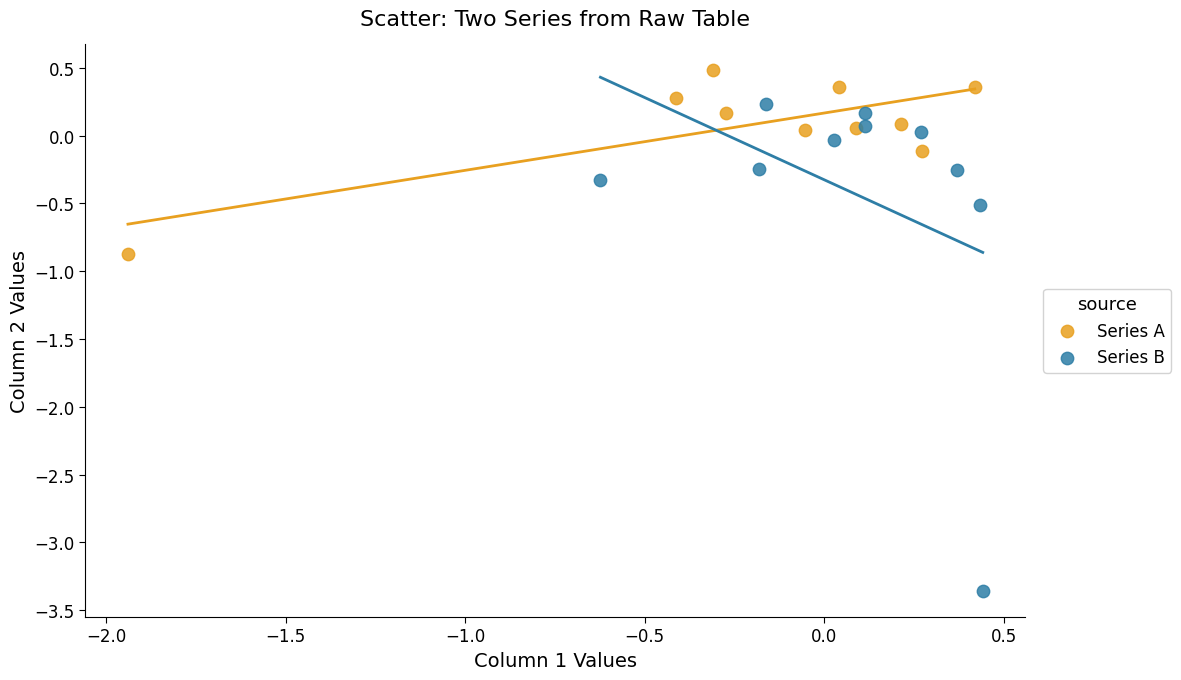

Which series contains the lowest Y value?

Series B